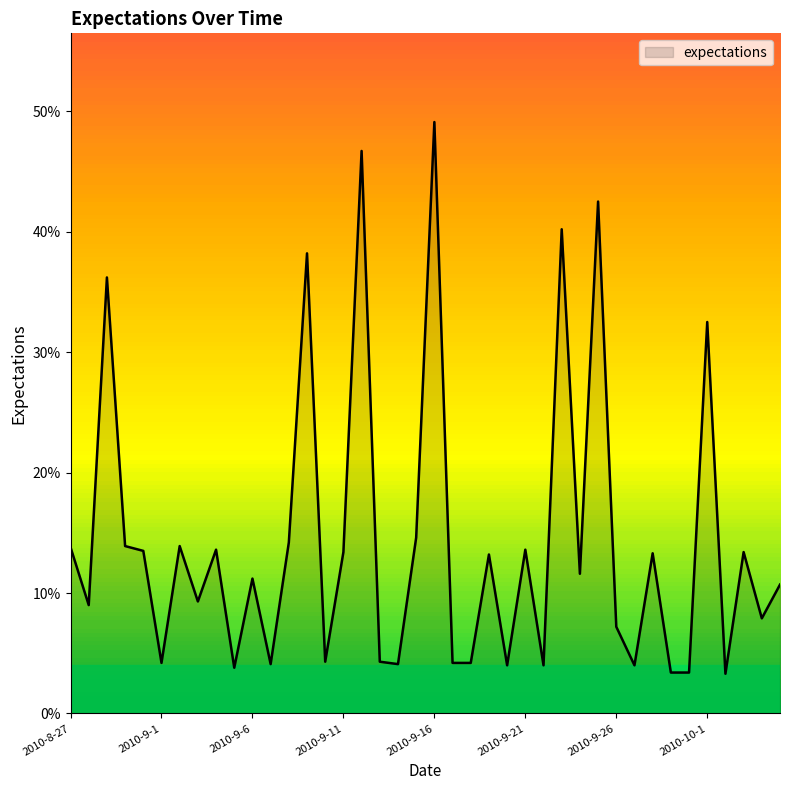

Does the chart display data point markers on the line(s)?

No